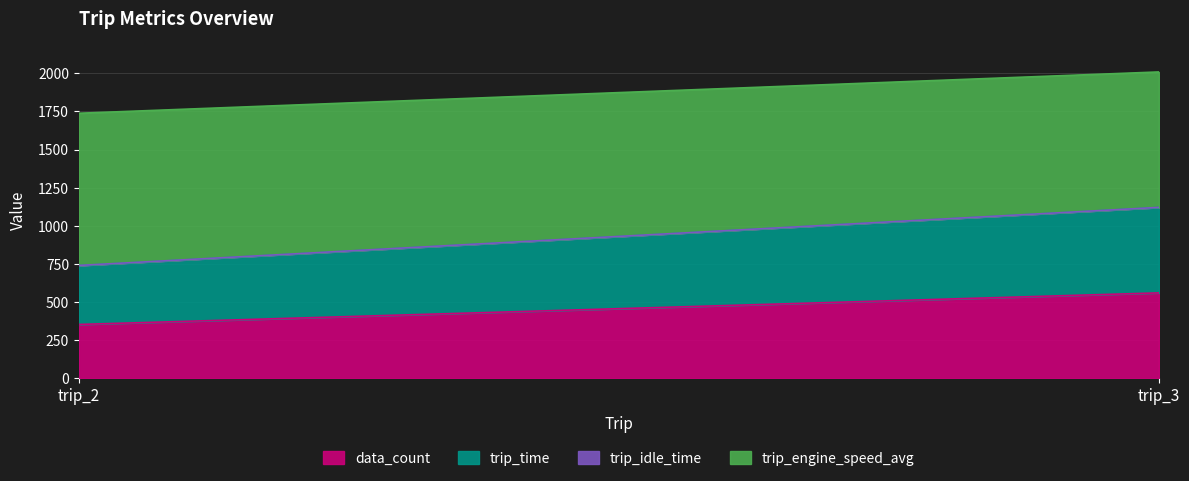

The value of data_count at trip_3 is 560.0. True or false?

True